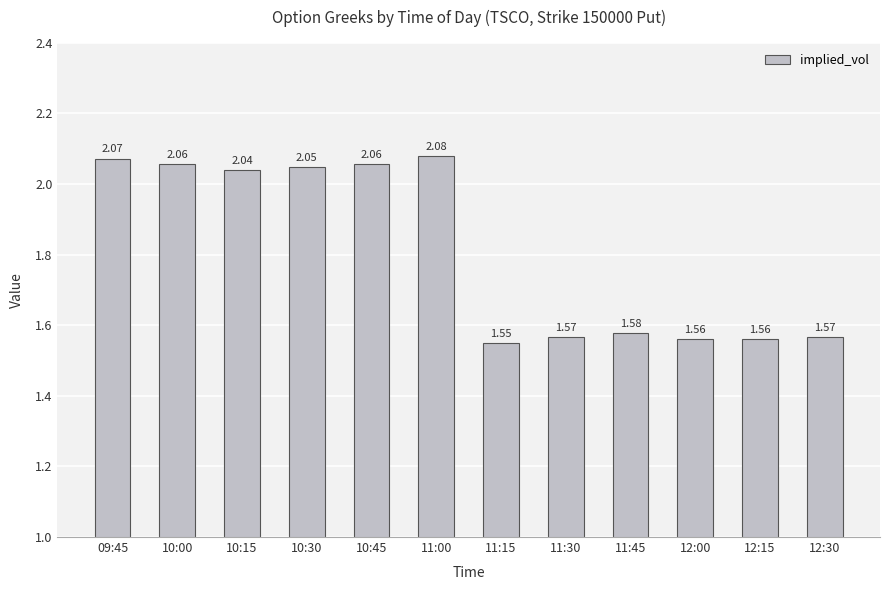

Count the number of categories in the chart.

12